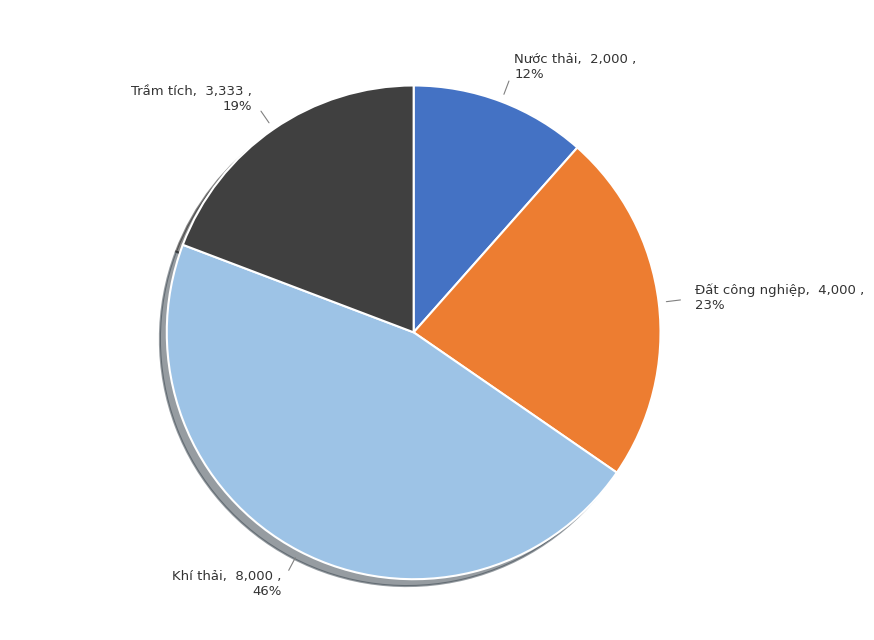

What is the ratio of the value at Khí thải to the value at Trầm tích?

2.4